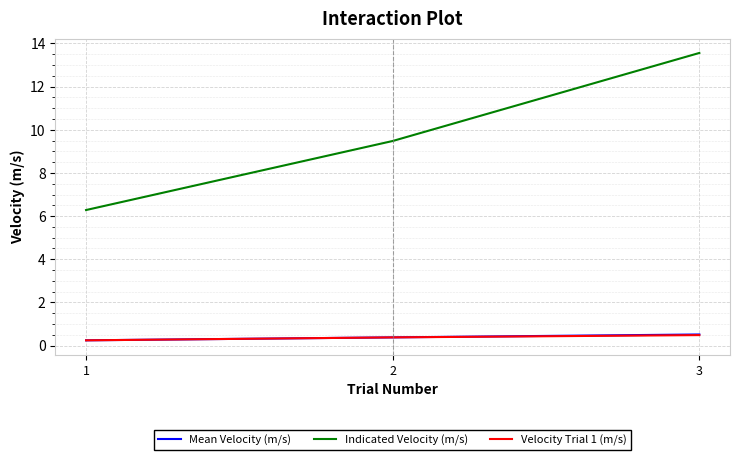

What is the lowest value of the Indicated Velocity (m/s) series?

6.3